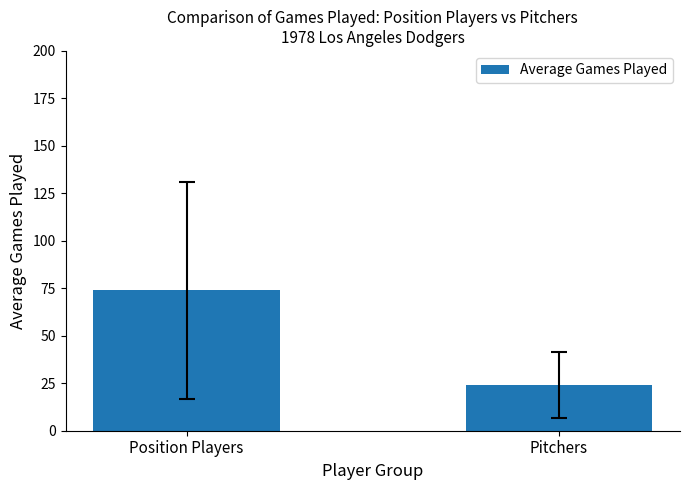

Between Position Players and Pitchers, which is larger?

Position Players